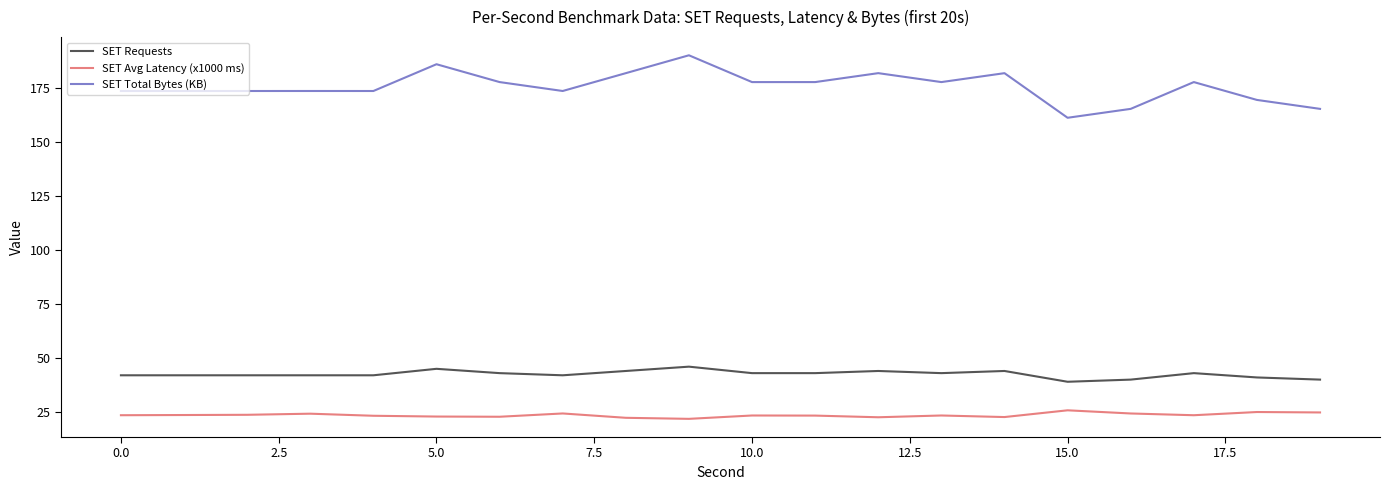

Which series has the largest total across all categories?

SET Total Bytes (KB)